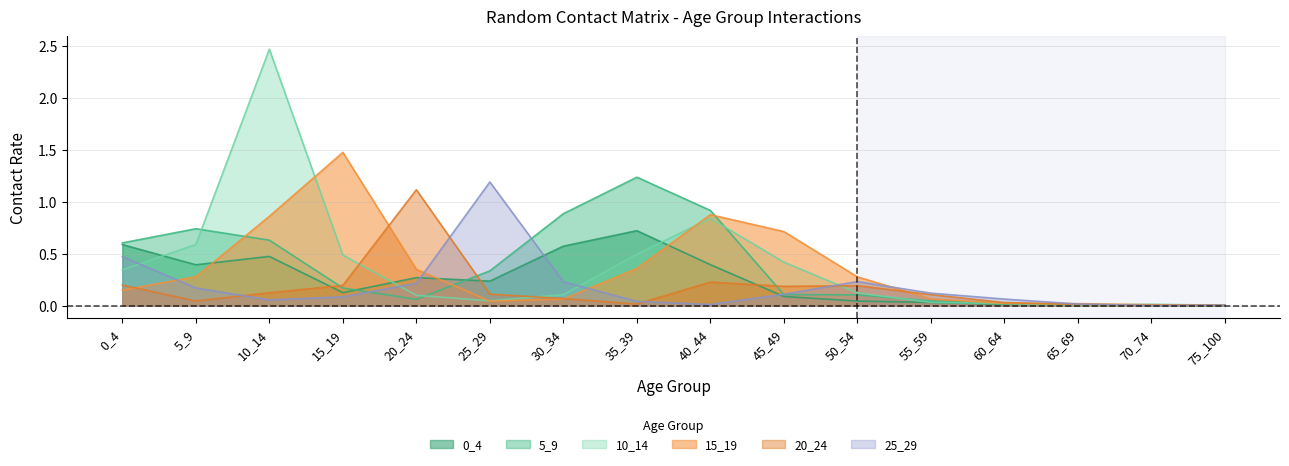

How many lines are shown in the chart?

6